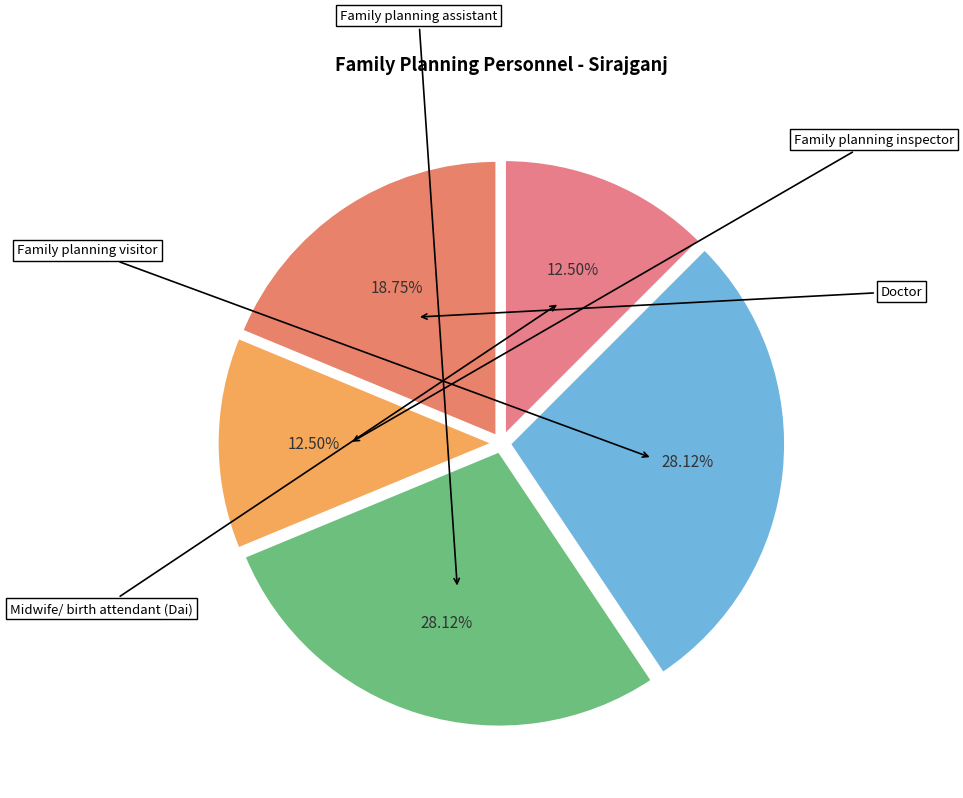

True or false: Doctor accounts for 19% of the total.

True